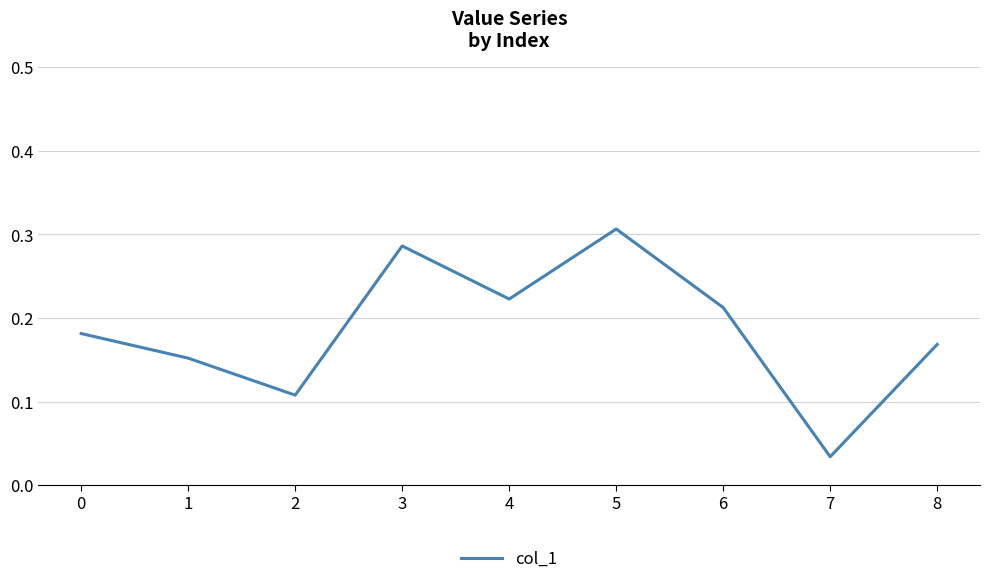

Which category has the lowest value across all series?

7